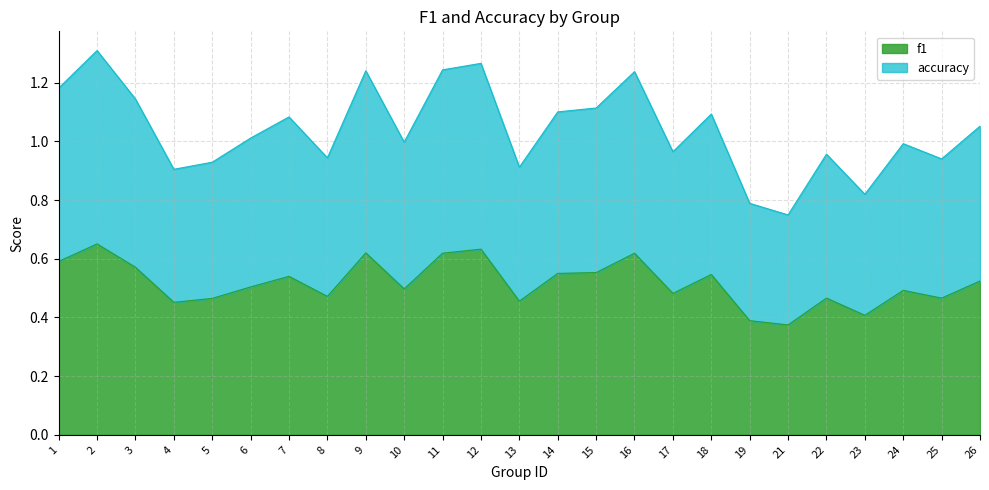

Which has a higher value, 21 or 19?

19